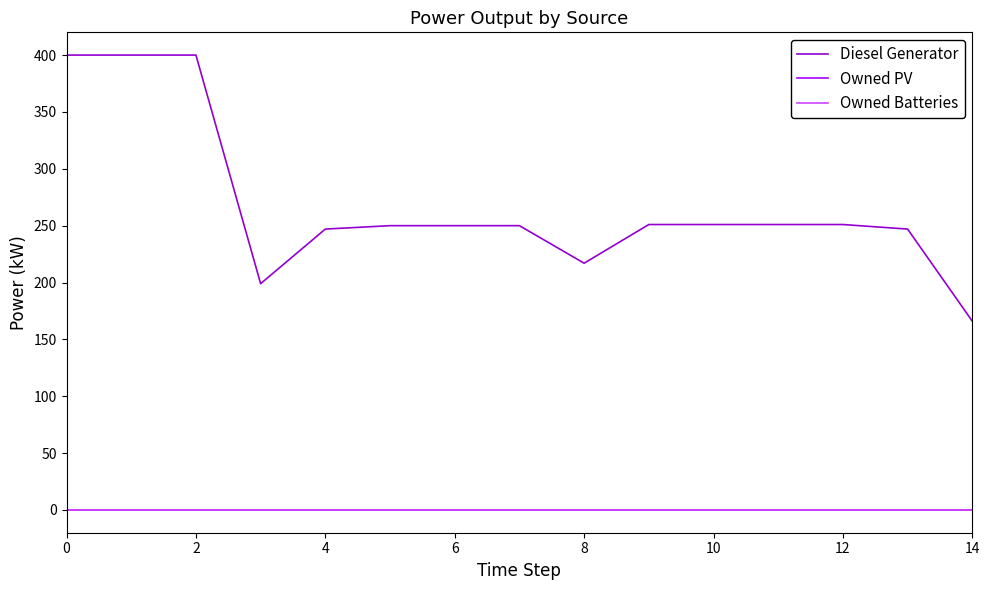

Does the chart have visible grid lines?

No